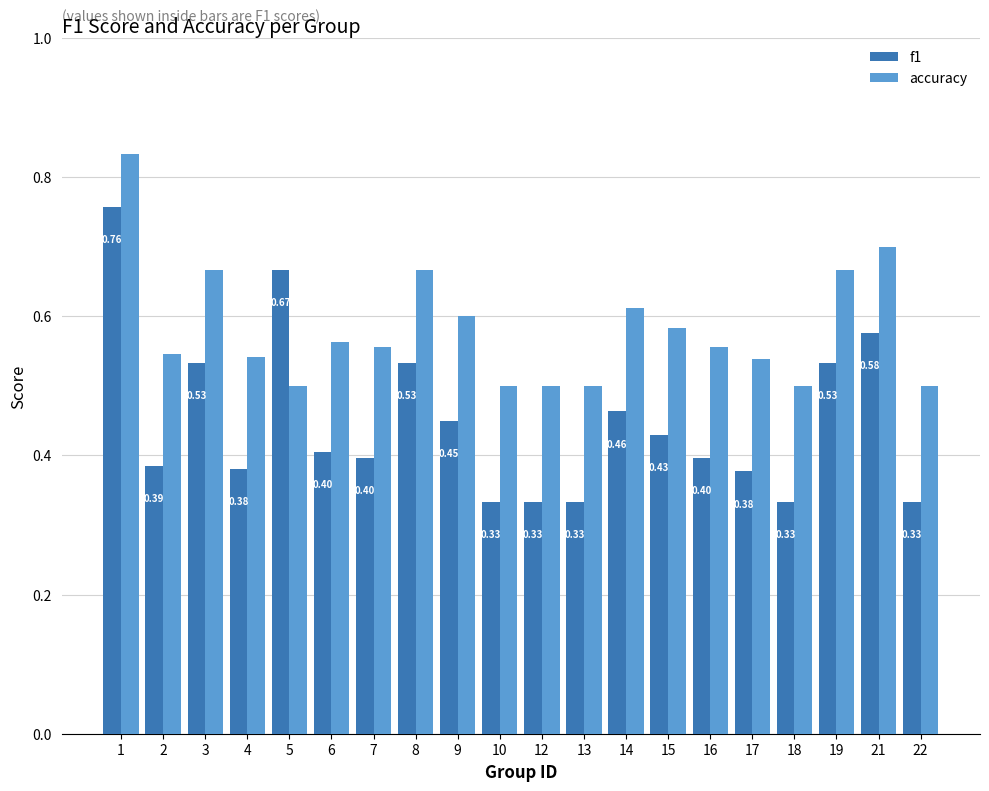

What is the average value of the f1 series?

0.4